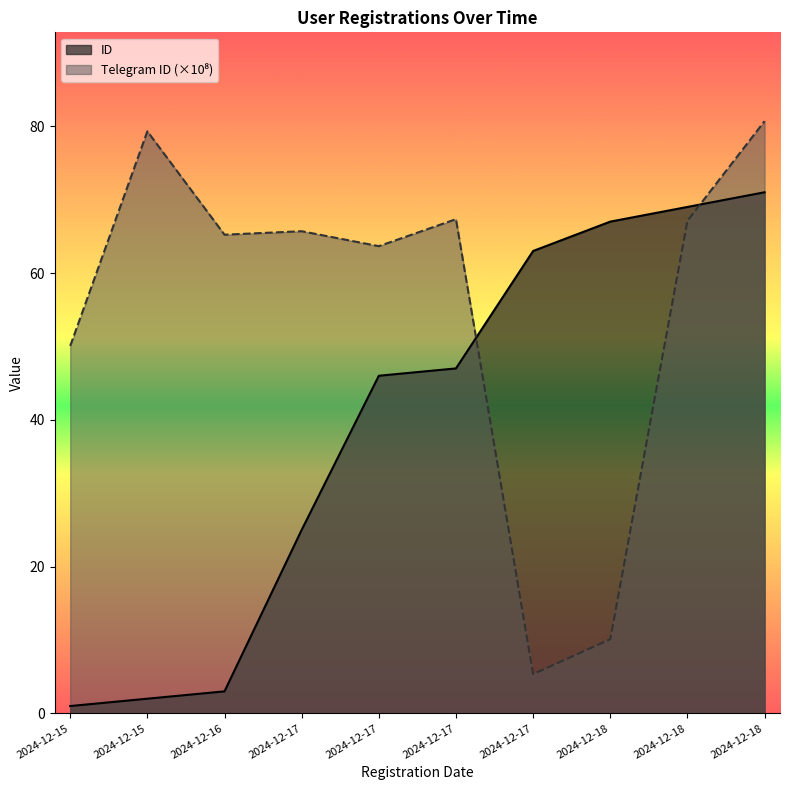

How many intersections are there between ID and Telegram ID?

2